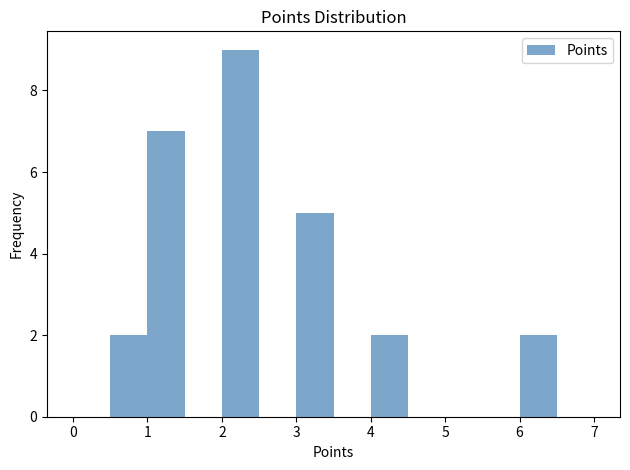

Reading left to right, transcribe this chart: for each bar, give the range it covers on the x-axis and its height. The values are not printed on the chart, so give them approximately, as read against the axis.

0.0 to 0.5: 0
0.5 to 1.0: 2
1.0 to 1.5: 7
1.5 to 2.0: 0
2.0 to 2.5: 9
2.5 to 3.0: 0
3.0 to 3.5: 5
3.5 to 4.0: 0
4.0 to 4.5: 2
4.5 to 5.0: 0
5.0 to 5.5: 0
5.5 to 6.0: 0
6.0 to 6.5: 2
6.5 to 7.0: 0